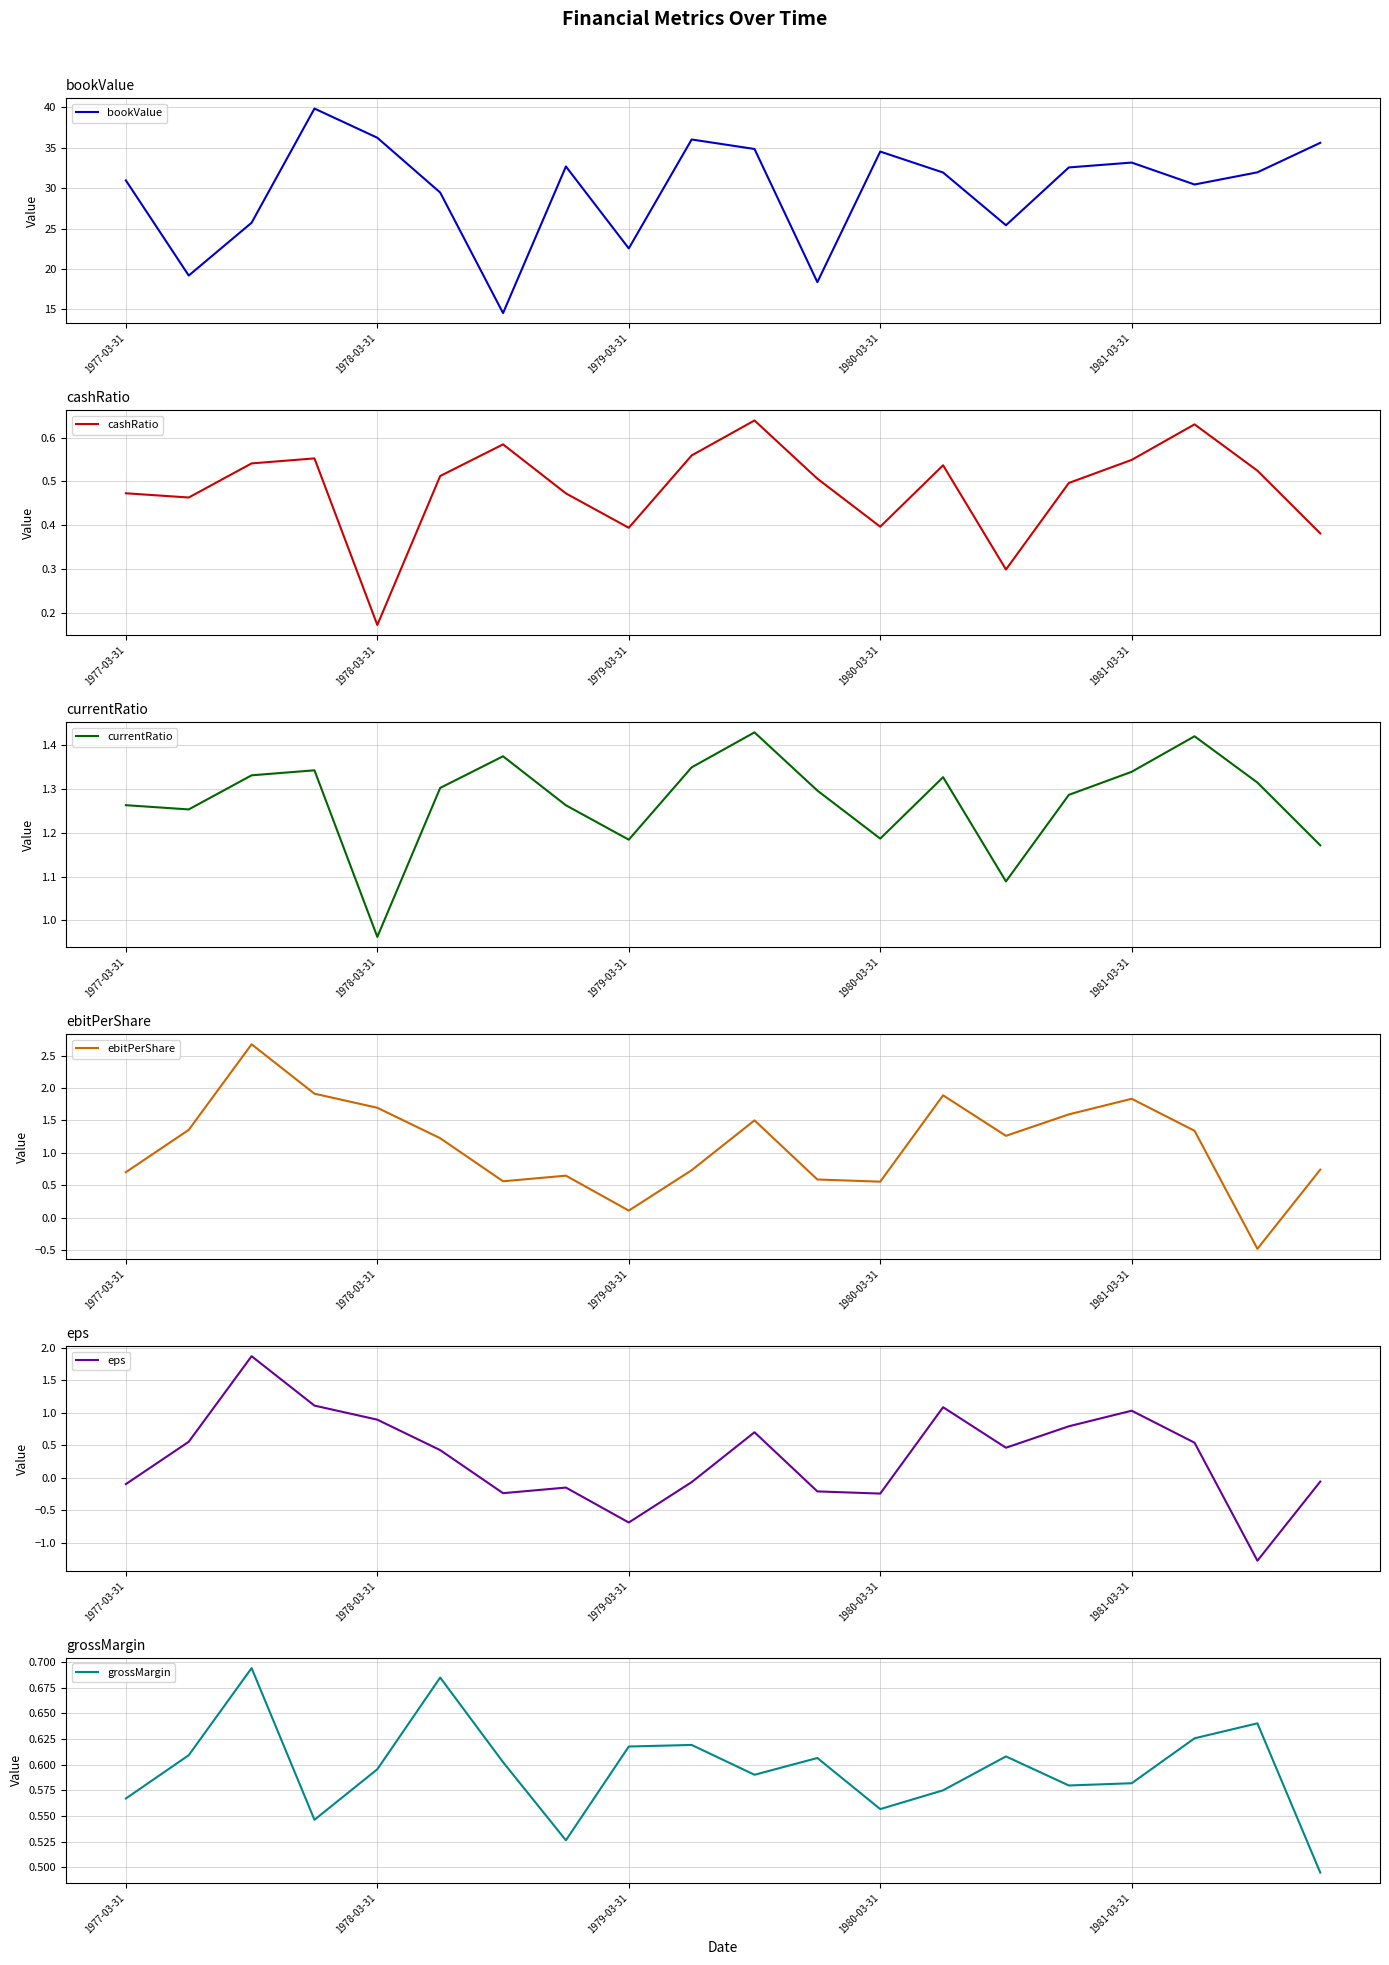

The value of bookValue at 1980-03-31 is 47.9. True or false?

False